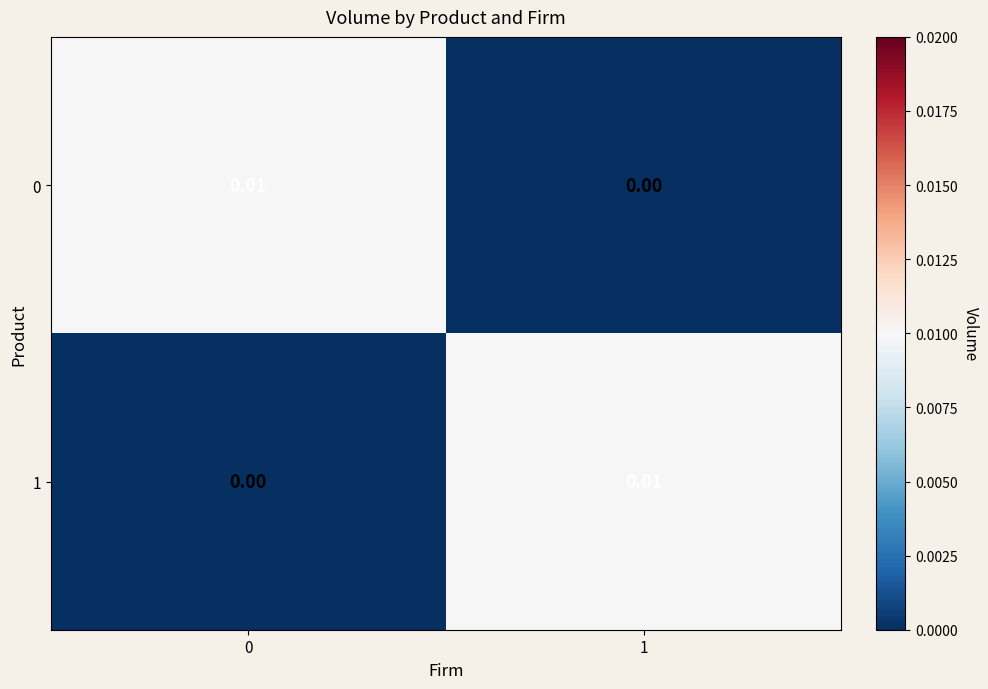

Is the value of 0 at 0 greater than the value of 1 at 0?

Yes